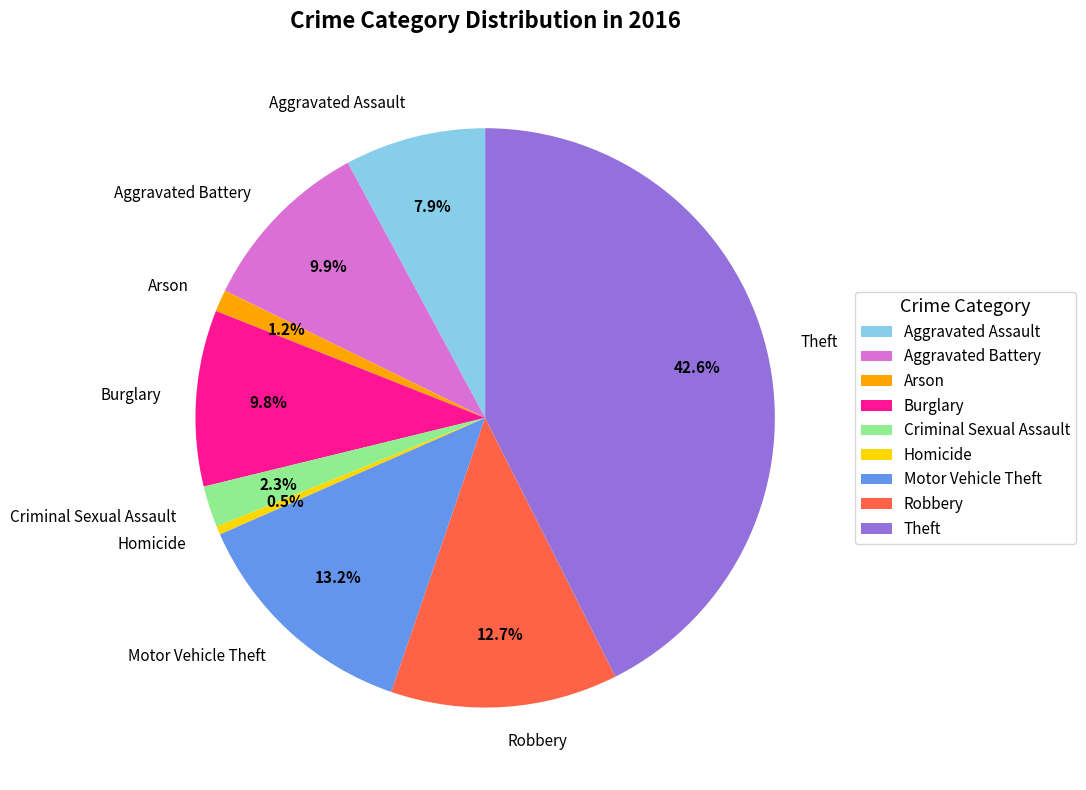

How many segments does this pie chart have?

9